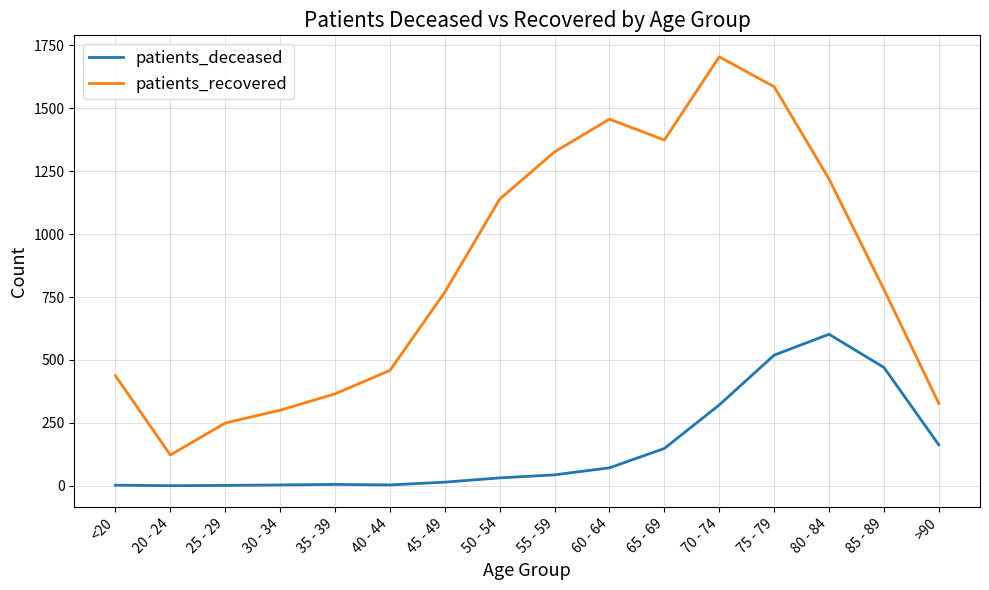

What is the minimum value for patients_recovered?

122